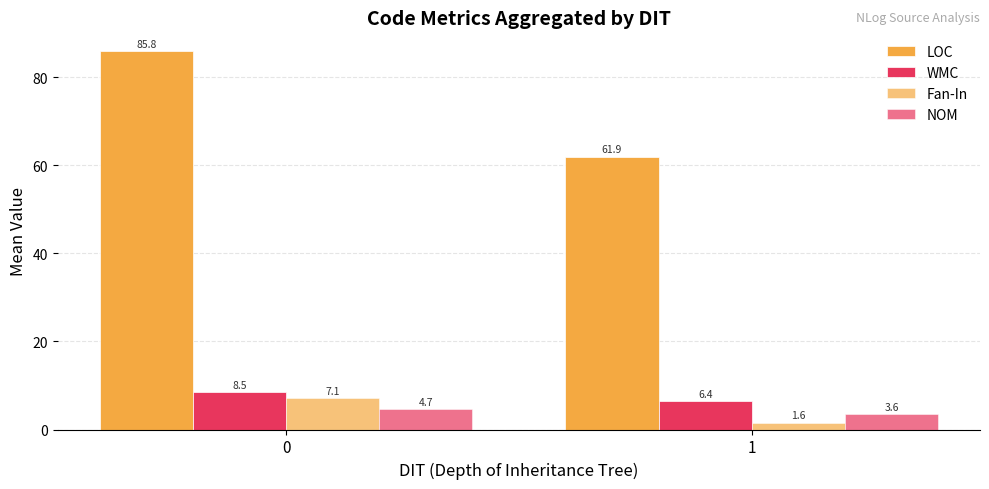

Count the number of categories in the chart.

2